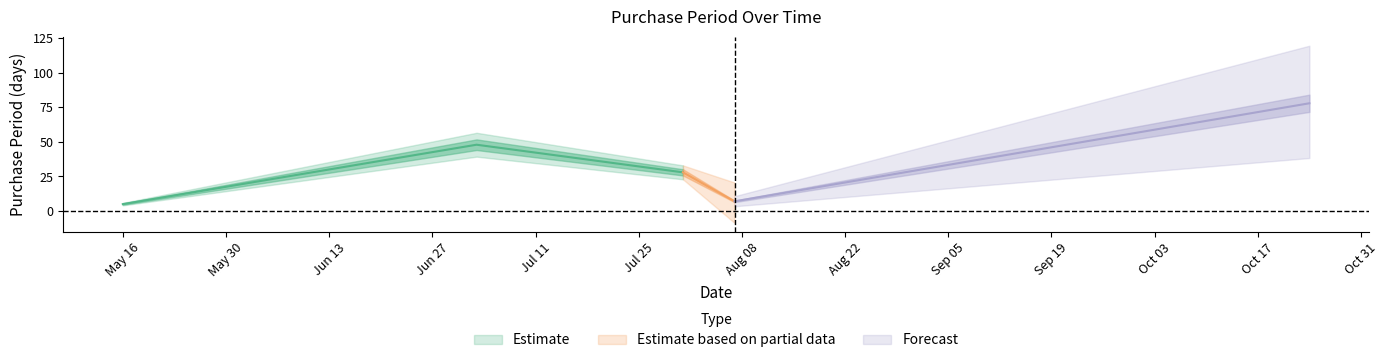

What is the change in value from 2017-08-07 to 2017-10-24?

+71